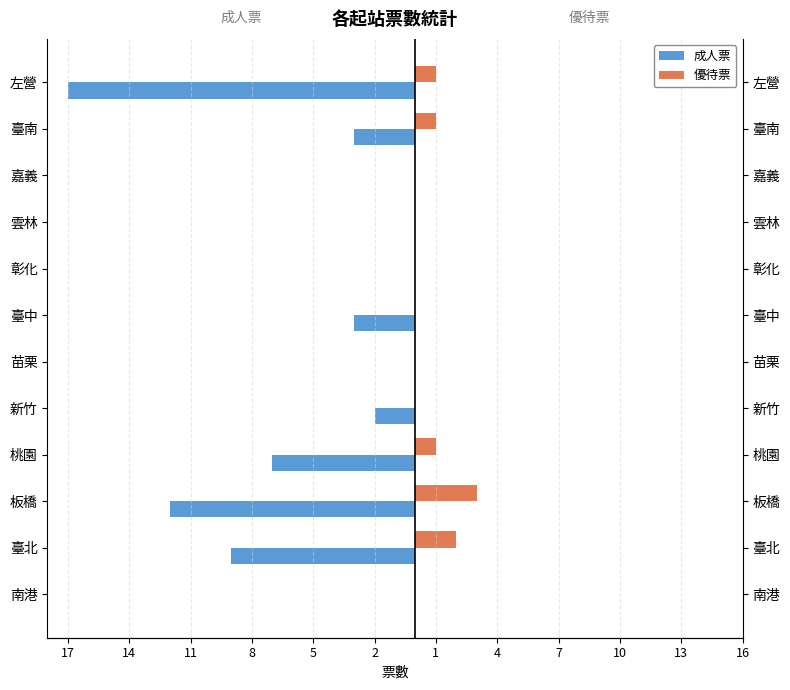

What are all the series names shown in the legend?

成人票, 優待票